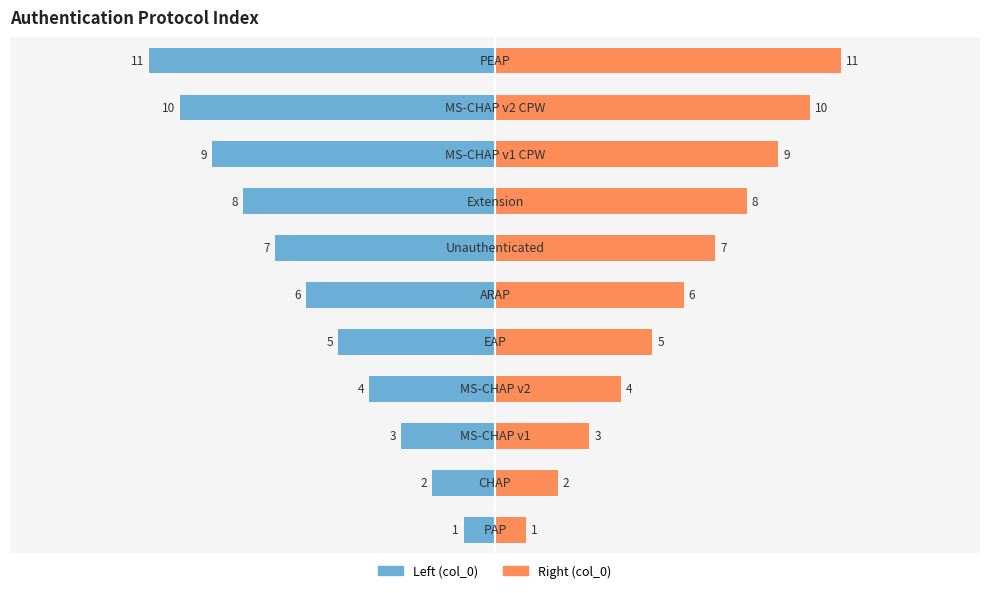

True or false: col_0 (left) has a value of -6 at 9.

False